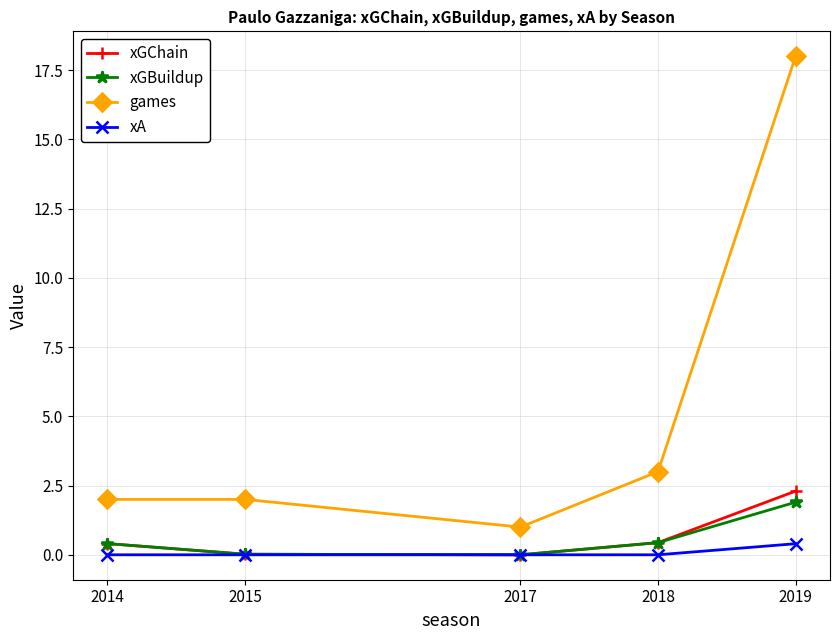

Which series has the largest total across all categories?

games